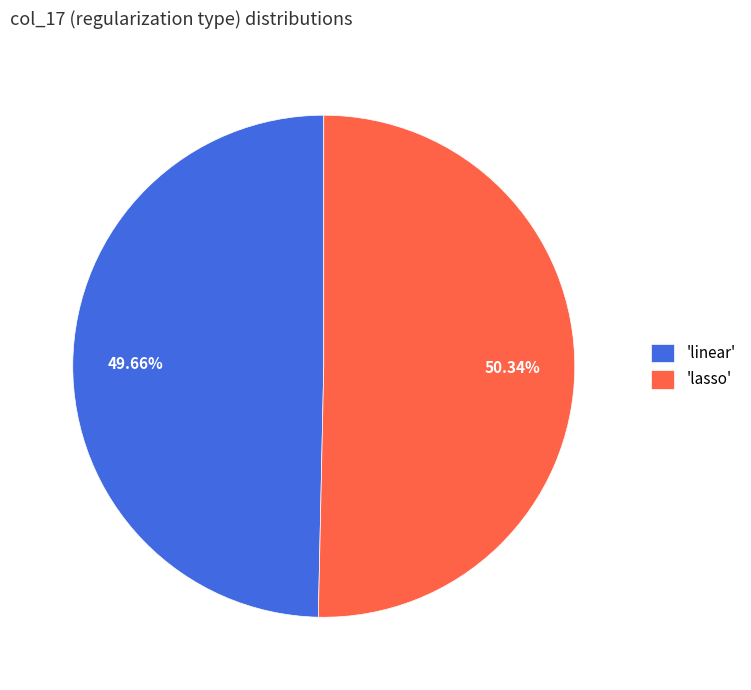

How many slices are in this pie chart?

2